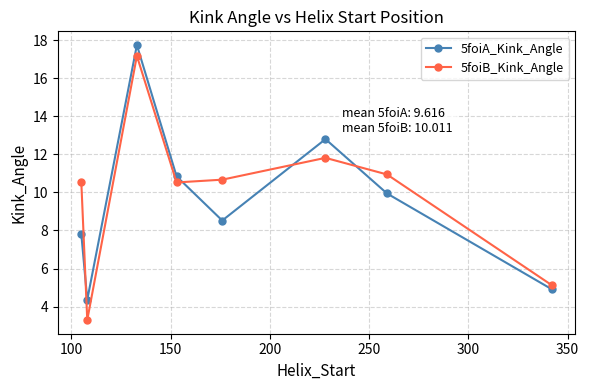

What is the average value of the 5foiB_Kink_Angle series?

10.0